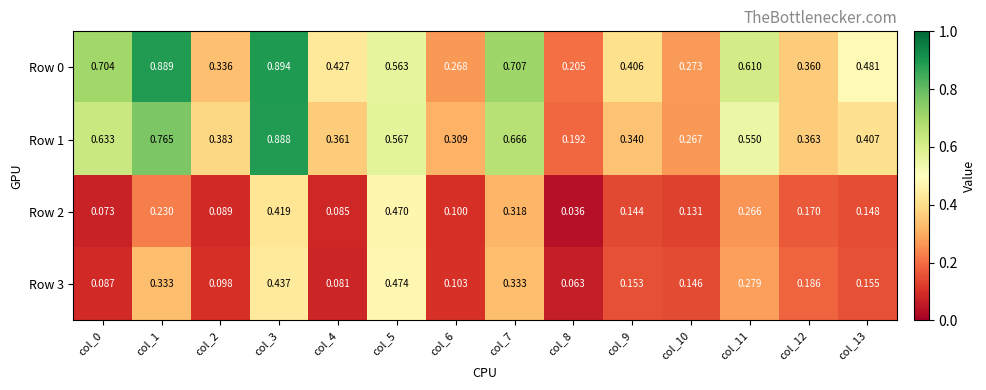

Which has a higher value, col_1 or col_4?

col_1